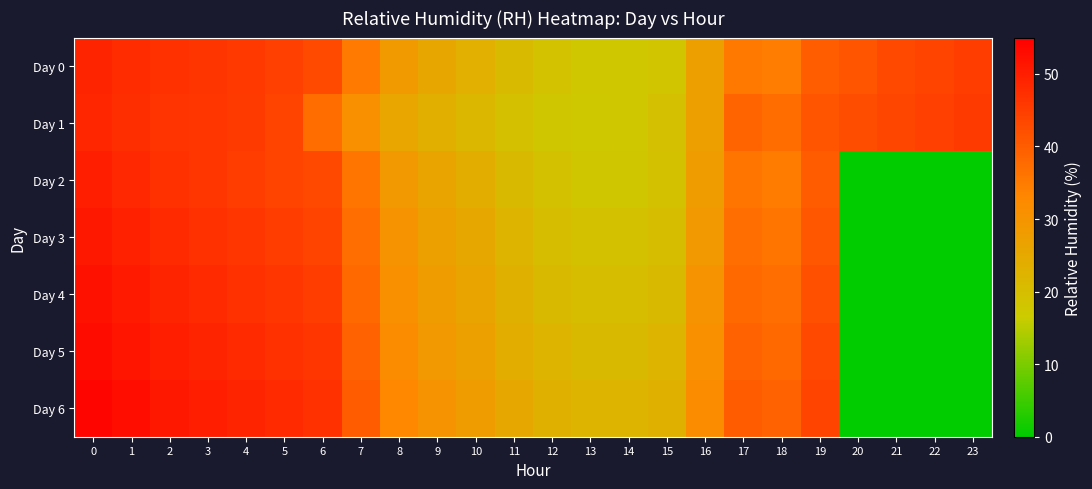

List the series in order of their peak value, highest first.

Day 6, Day 5, Day 4, Day 3, Day 2, Day 0, Day 1